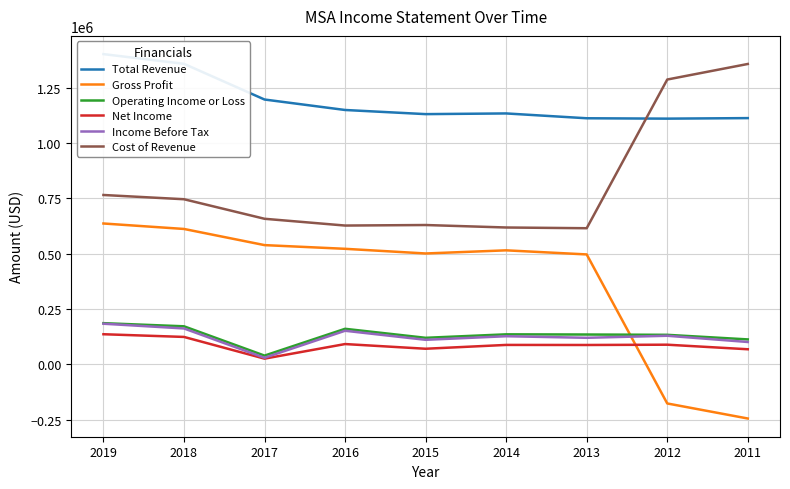

What is the maximum value for Cost of Revenue?

1357400